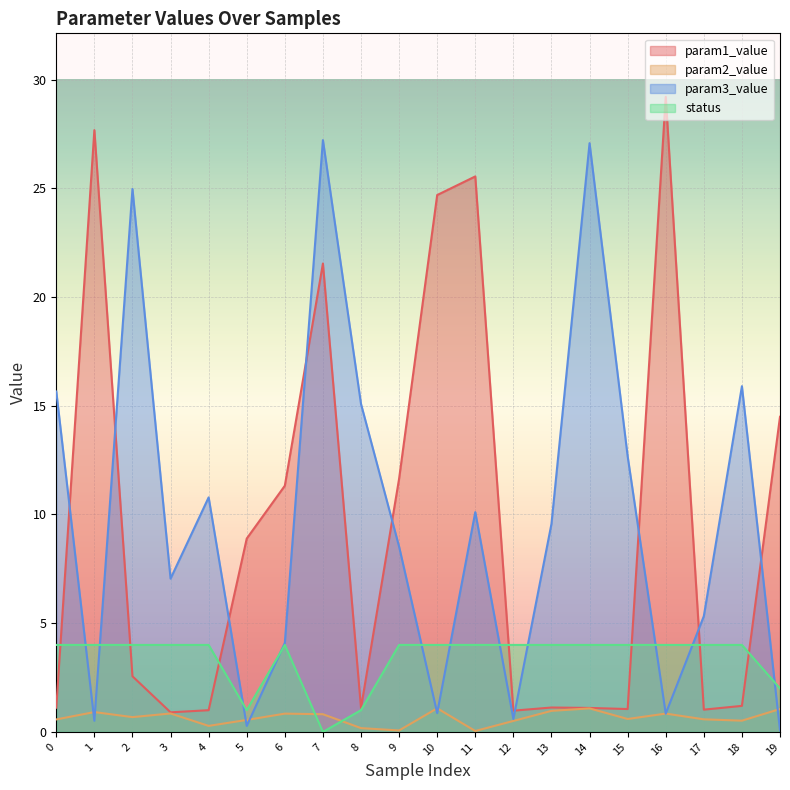

What is the value of the status point at the 6th from the left?

1.0